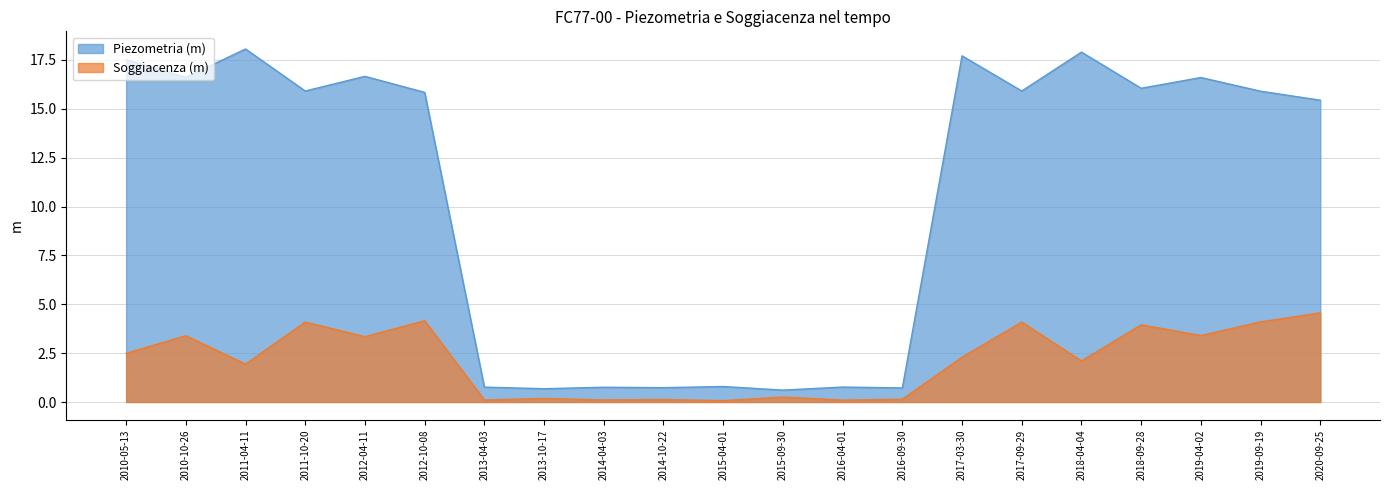

True or false: Soggiacenza (m) and Piezometria (m) cross at least once.

False